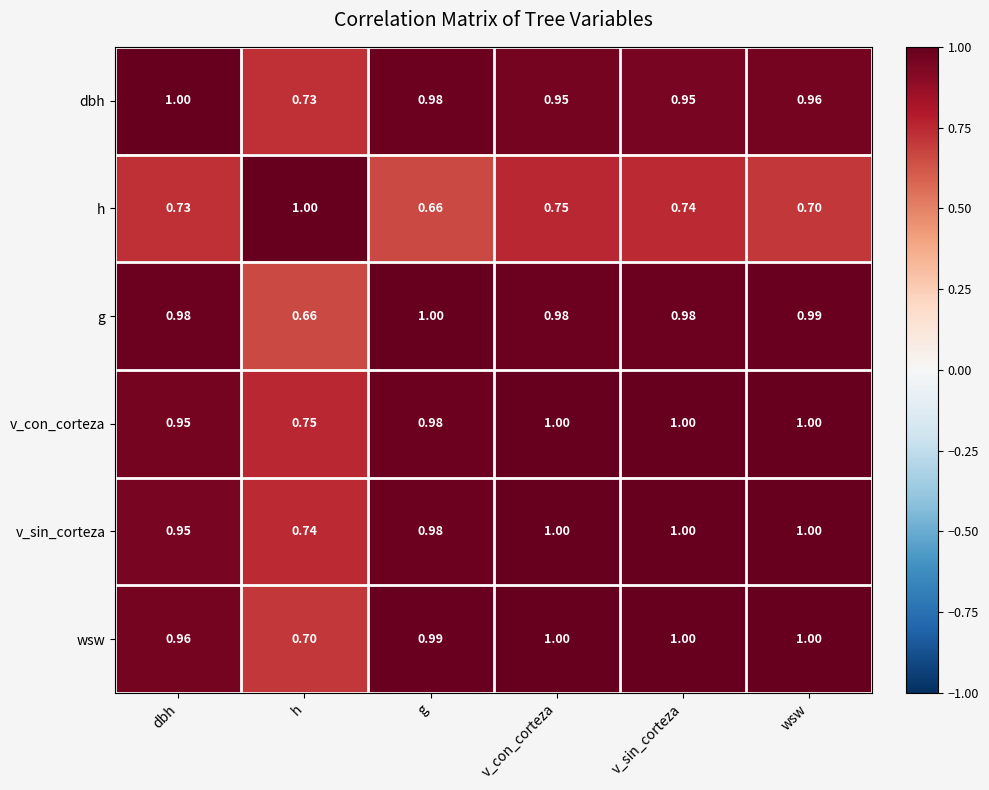

At which category is the sum across all series the highest?

v_con_corteza